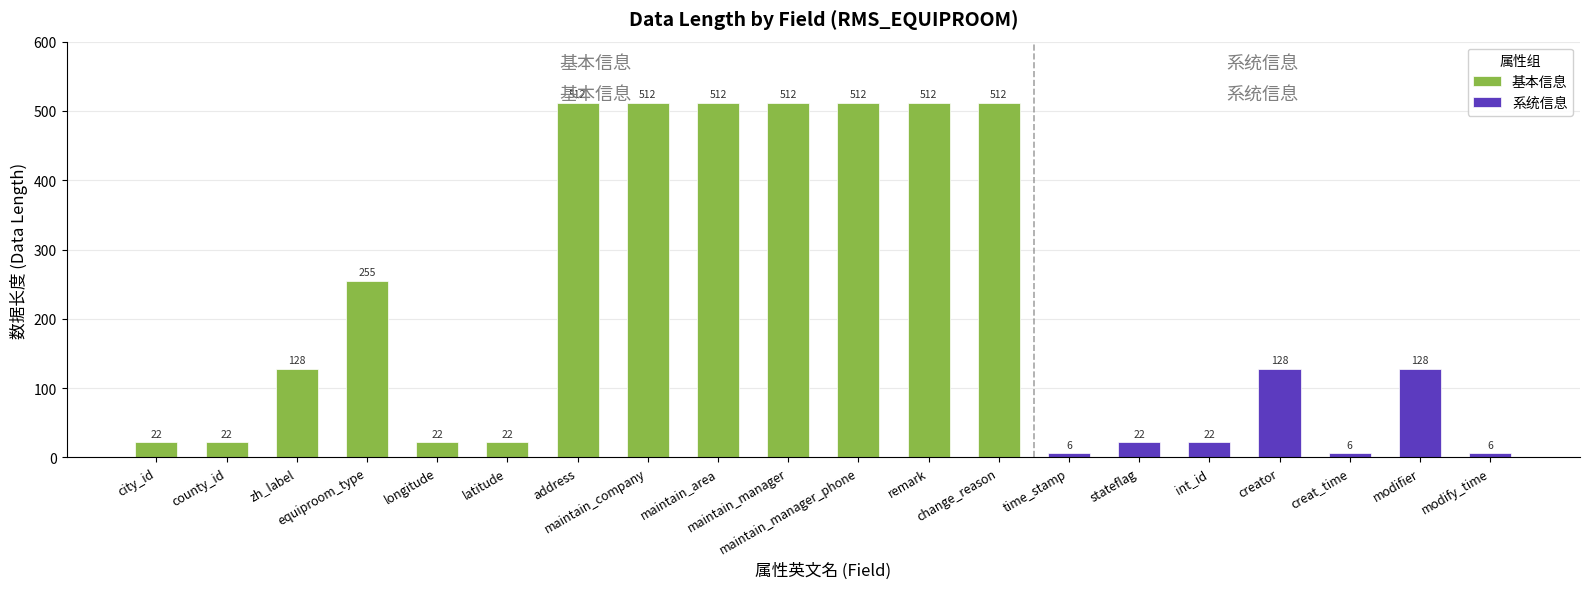

List the labels in order of value, smallest first.

time_stamp, creat_time, modify_time, city_id, county_id, longitude, latitude, stateflag, int_id, zh_label, creator, modifier, equiproom_type, address, maintain_company, maintain_area, maintain_manager, maintain_manager_phone, remark, change_reason